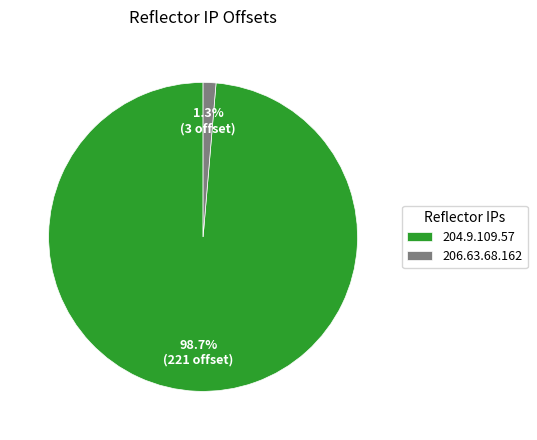

How many slices are in this pie chart?

2